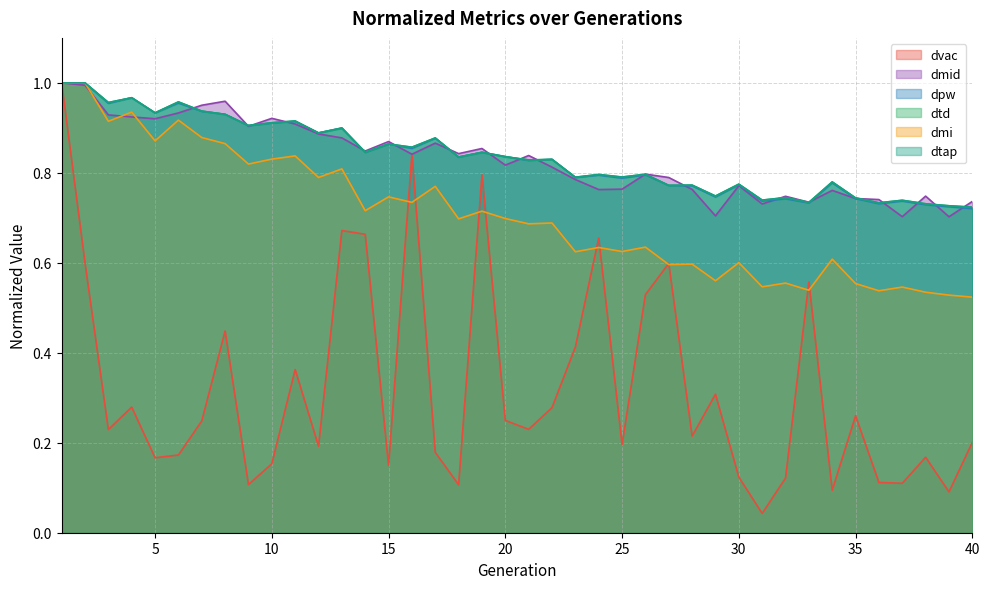

Where is dtd nearest to the value 0?

40